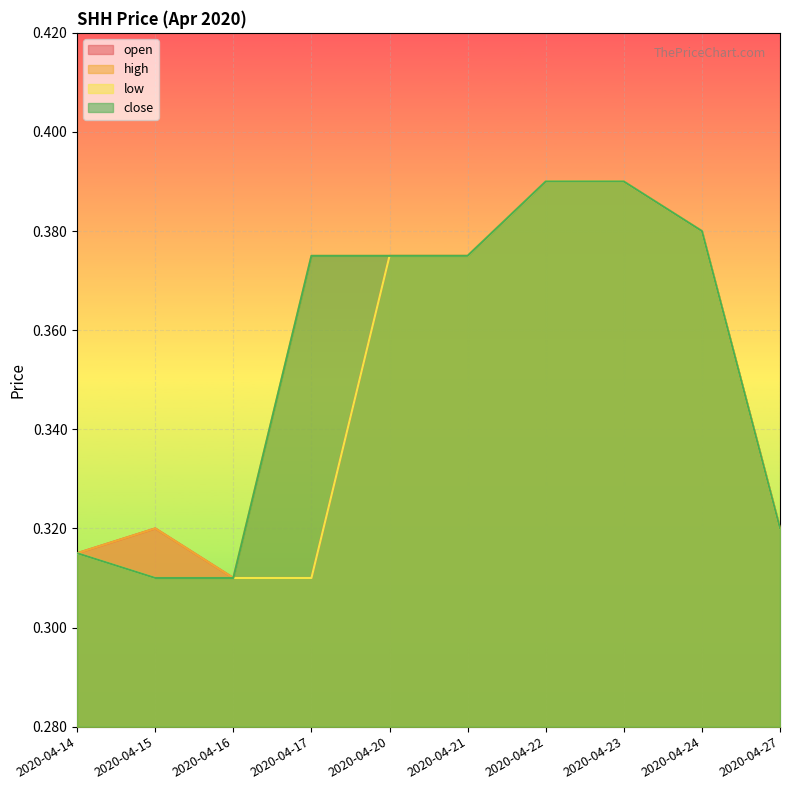

True or false: open has more than 0 interior local peaks.

True